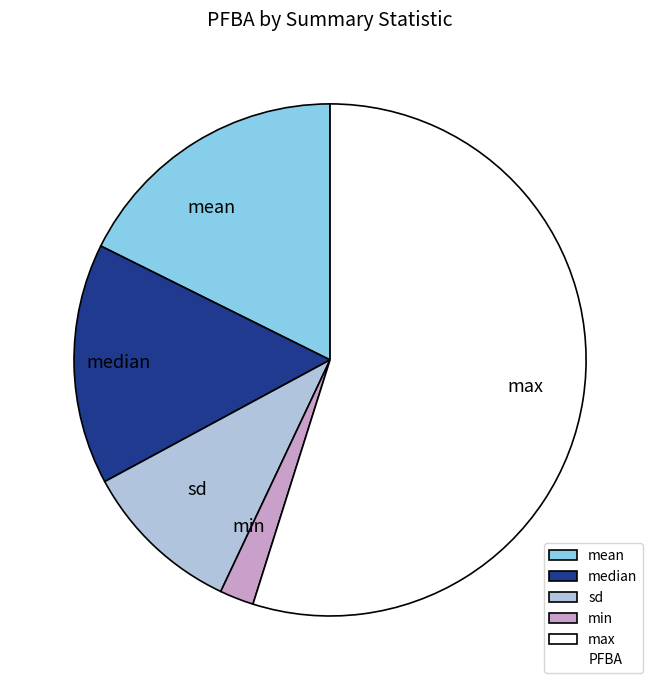

Is there a majority slice in this chart?

Yes